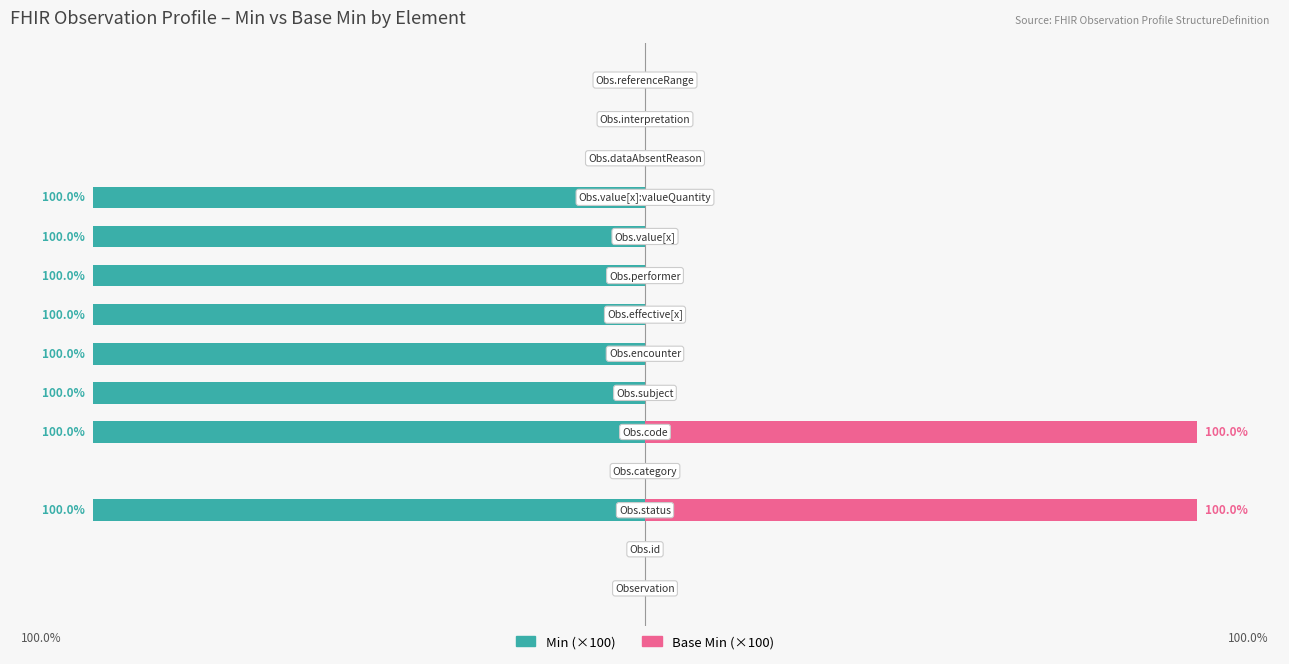

The value of Base Min (×100) at 12 is 0. True or false?

True